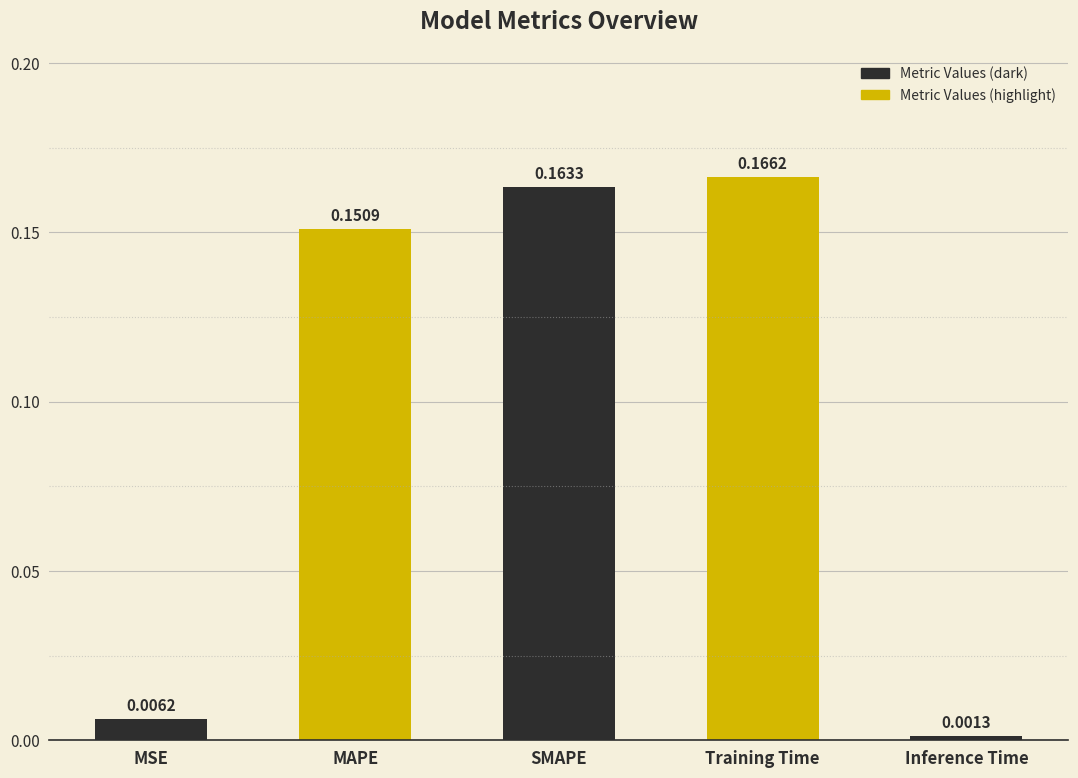

Which label corresponds to the smallest value in the chart?

Inference Time